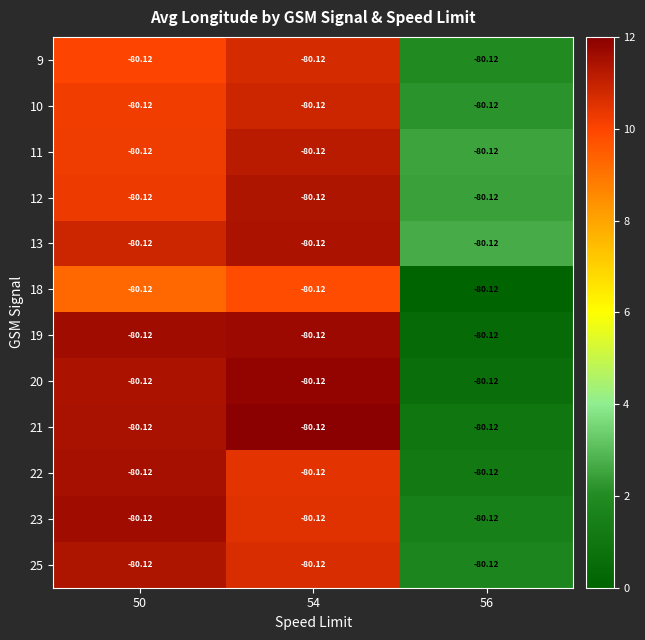

Reading left to right, extract all data points from this chart.

9: 50=-80.1	54=-80.1	56=-80.1
10: 50=-80.1	54=-80.1	56=-80.1
11: 50=-80.1	54=-80.1	56=-80.1
12: 50=-80.1	54=-80.1	56=-80.1
13: 50=-80.1	54=-80.1	56=-80.1
18: 50=-80.1	54=-80.1	56=-80.1
19: 50=-80.1	54=-80.1	56=-80.1
20: 50=-80.1	54=-80.1	56=-80.1
21: 50=-80.1	54=-80.1	56=-80.1
22: 50=-80.1	54=-80.1	56=-80.1
23: 50=-80.1	54=-80.1	56=-80.1
25: 50=-80.1	54=-80.1	56=-80.1